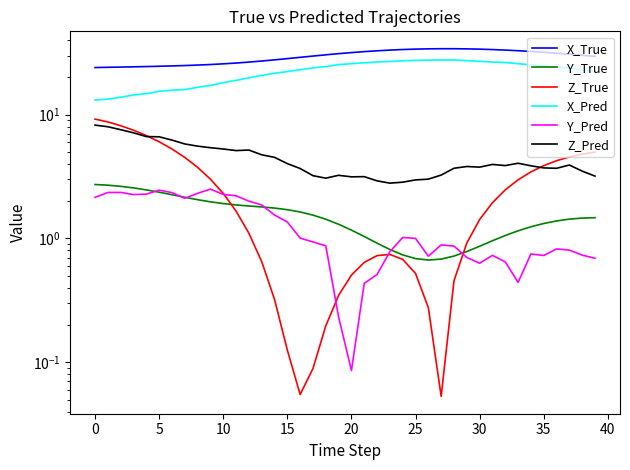

What are all the series names shown in the legend?

X_True, Y_True, Z_True, X_Pred, Y_Pred, Z_Pred